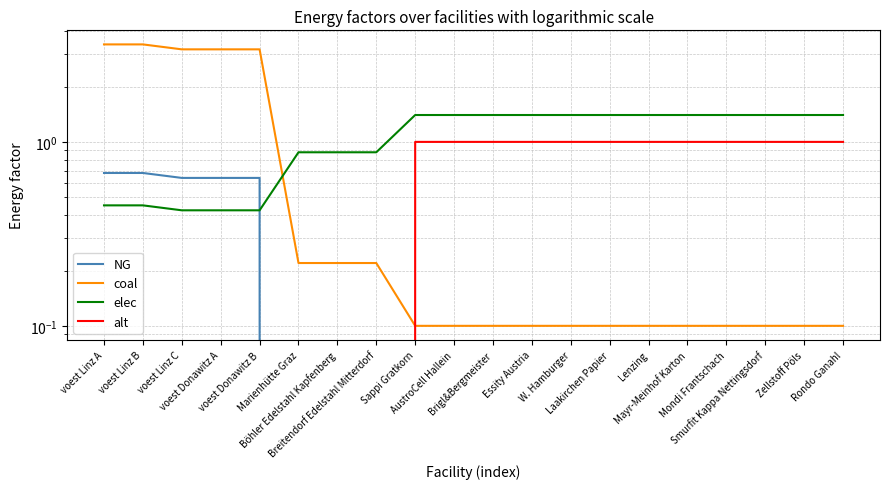

What is the sum of the elec values at Brigl&Bergmeister and voest Donawitz B?

1.8